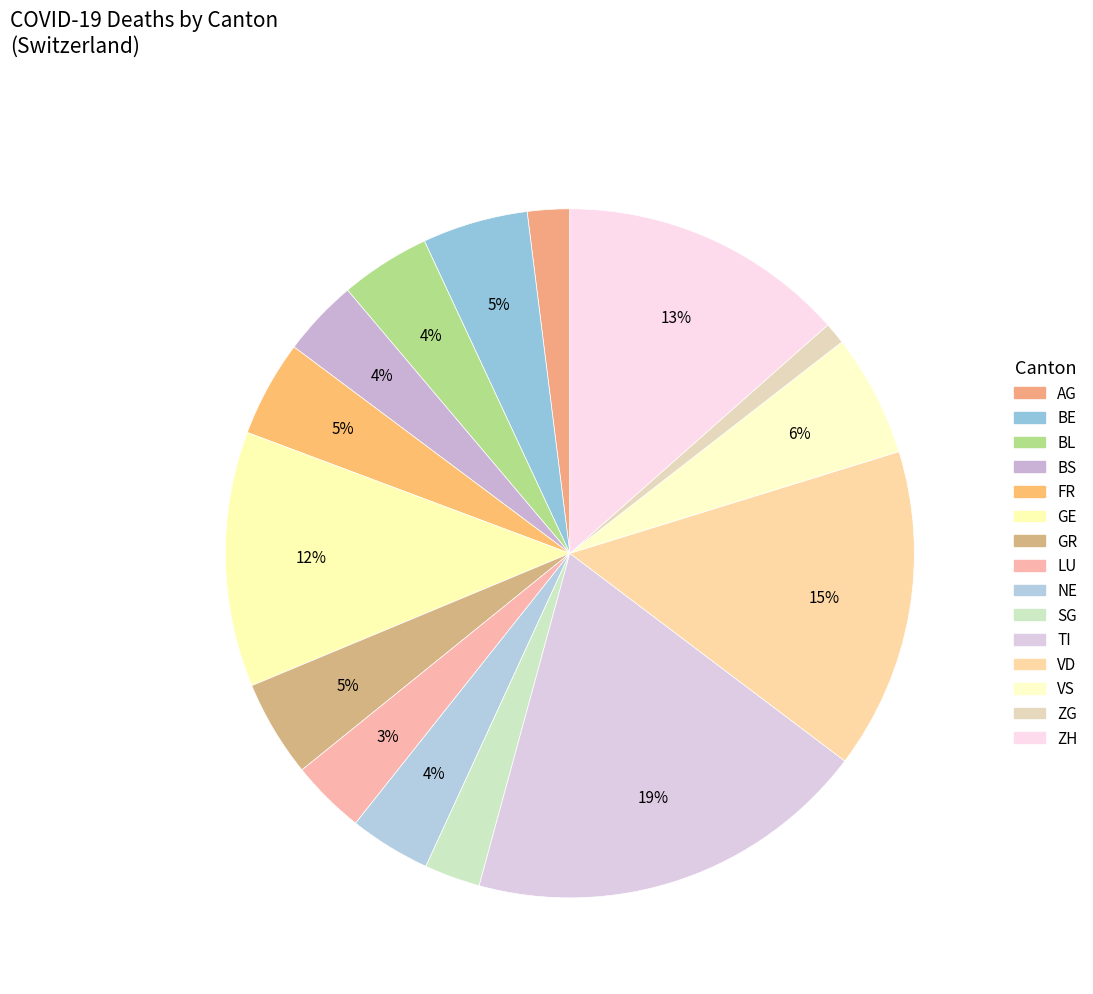

How much of the chart is everything except GR?

95.5%